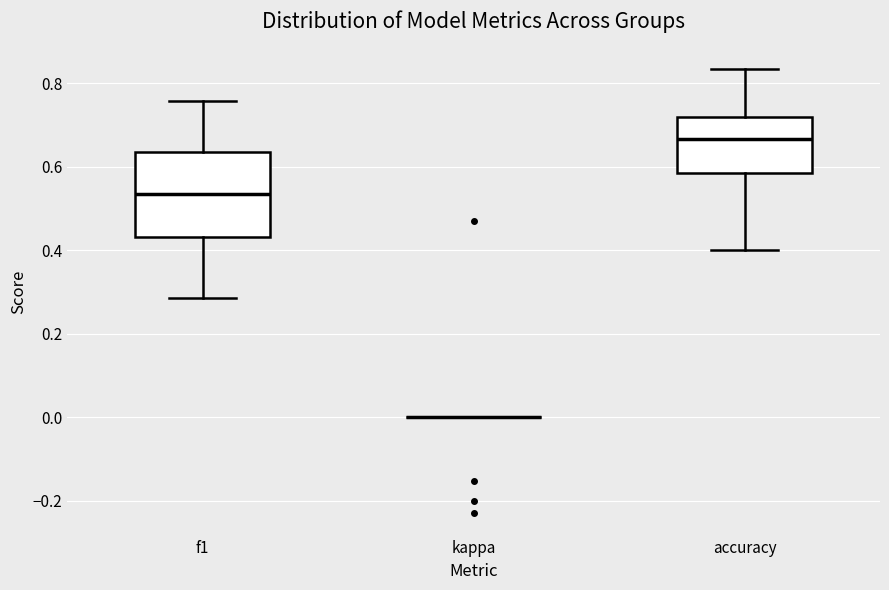

Where does the upper whisker of the box for accuracy end on the y-axis? The values are not printed on the chart, so give them approximately, as read against the axis.

0.84